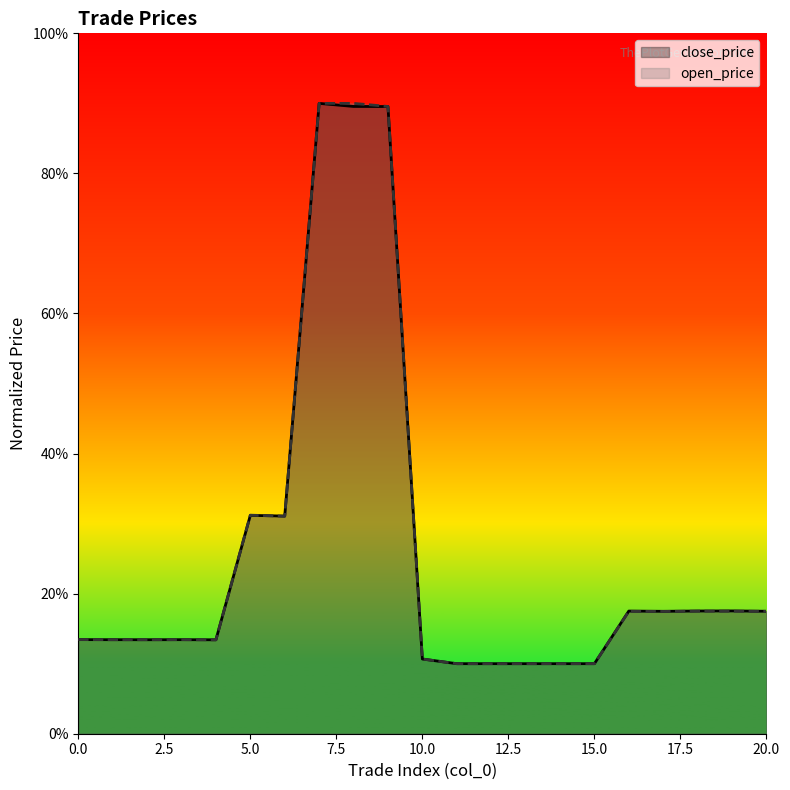

What is the maximum value shown in the chart?

90.0